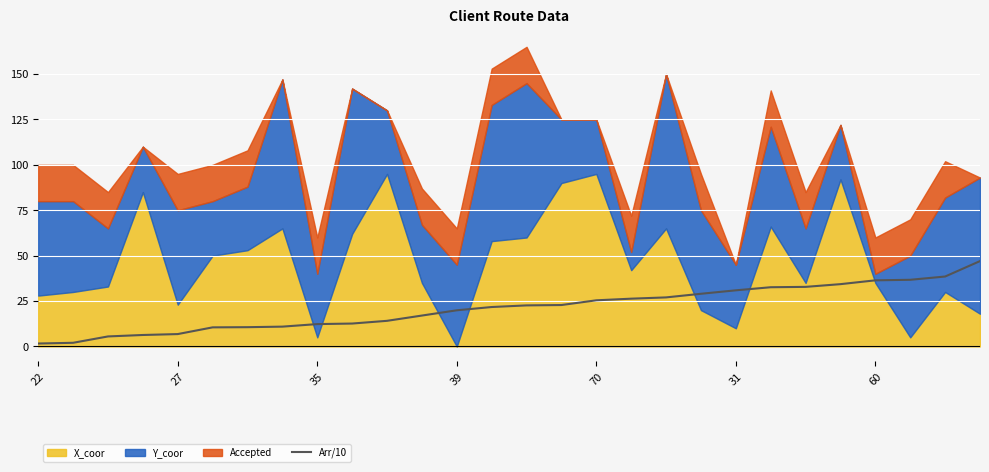

True or false: Arr/10 has a value of 9.7 at 70.

False